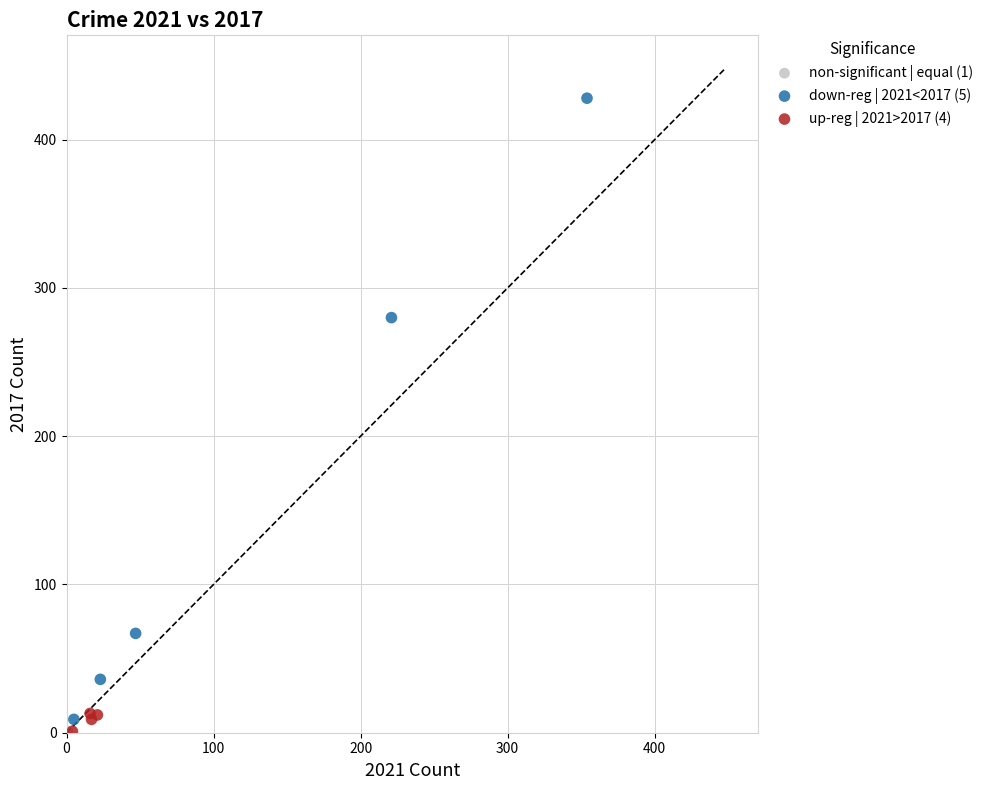

Which series contains the highest Y value?

down-reg | 2021<2017 (5)